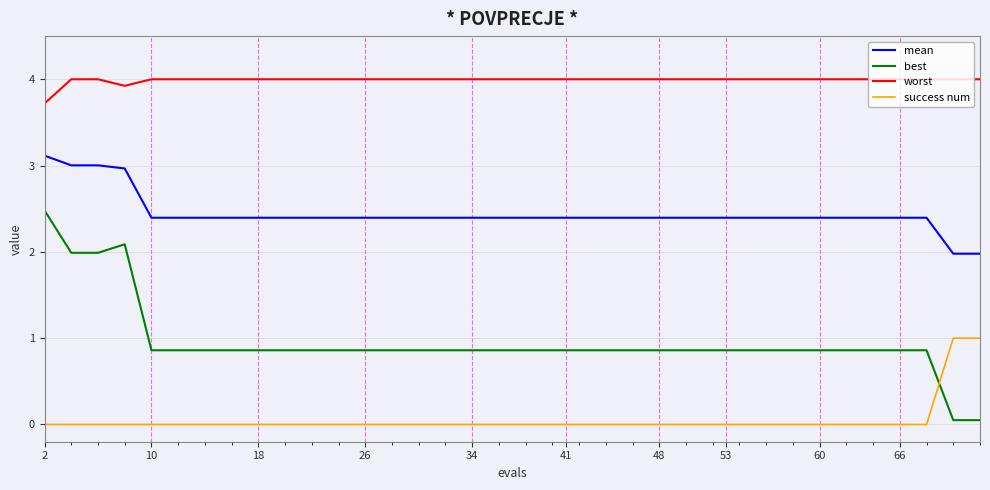

Rank the series by their average value, from highest to lowest.

worst, mean, best, success num